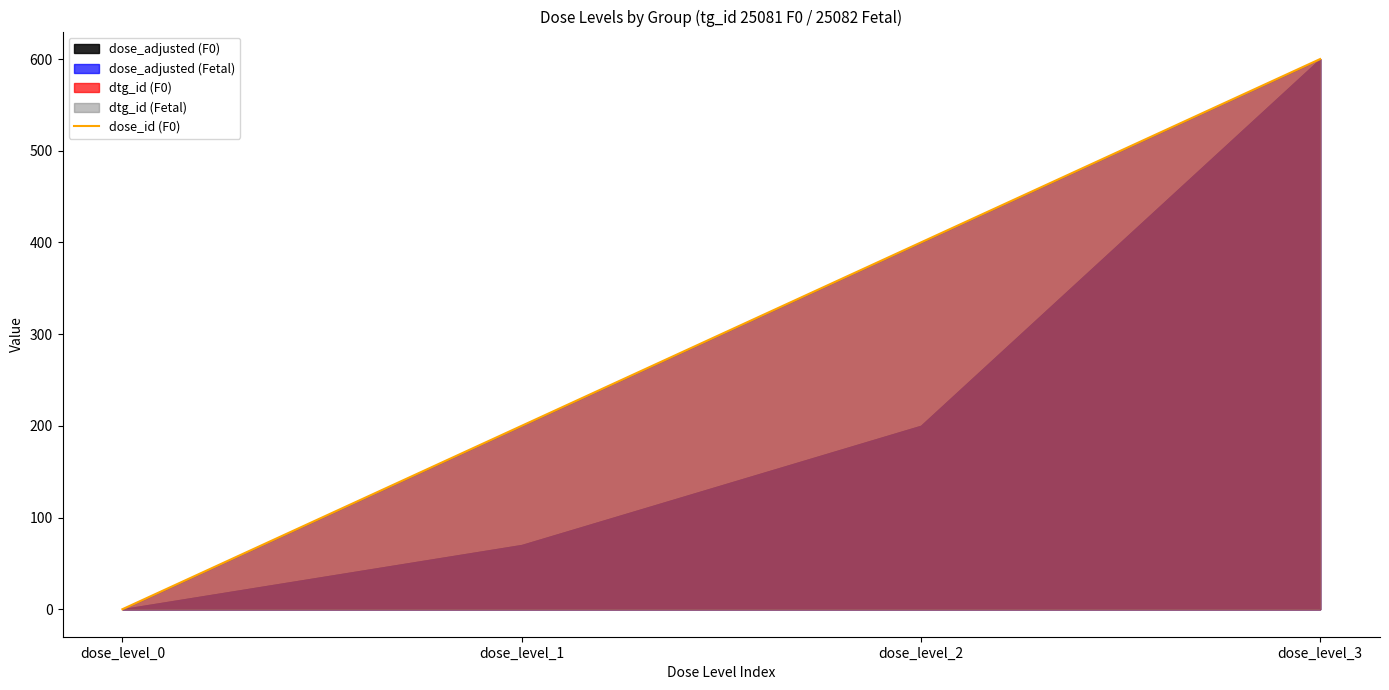

What is the greatest value displayed?

600